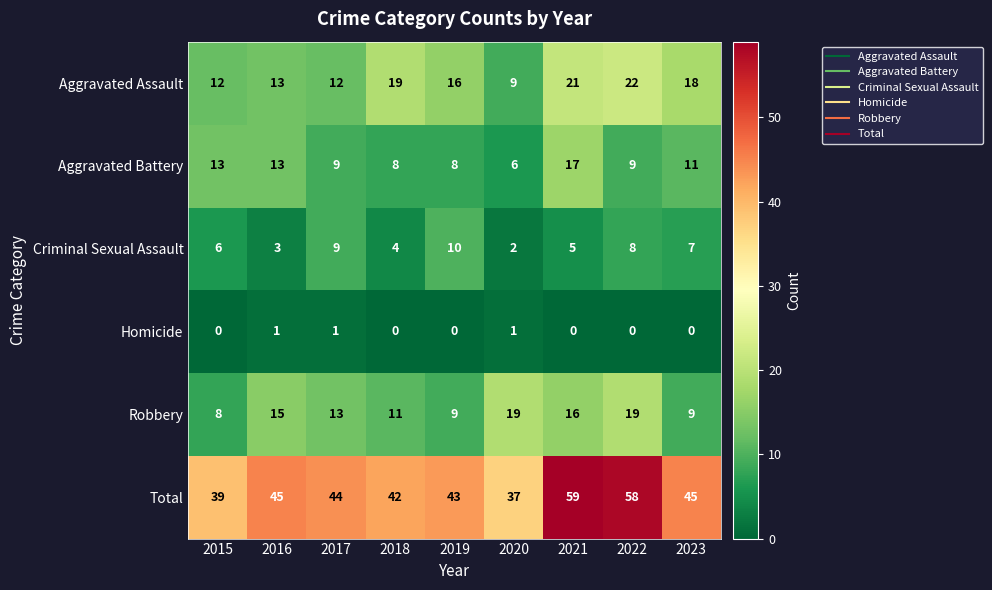

The Robbery series shows 9 at 2023. True or false?

True